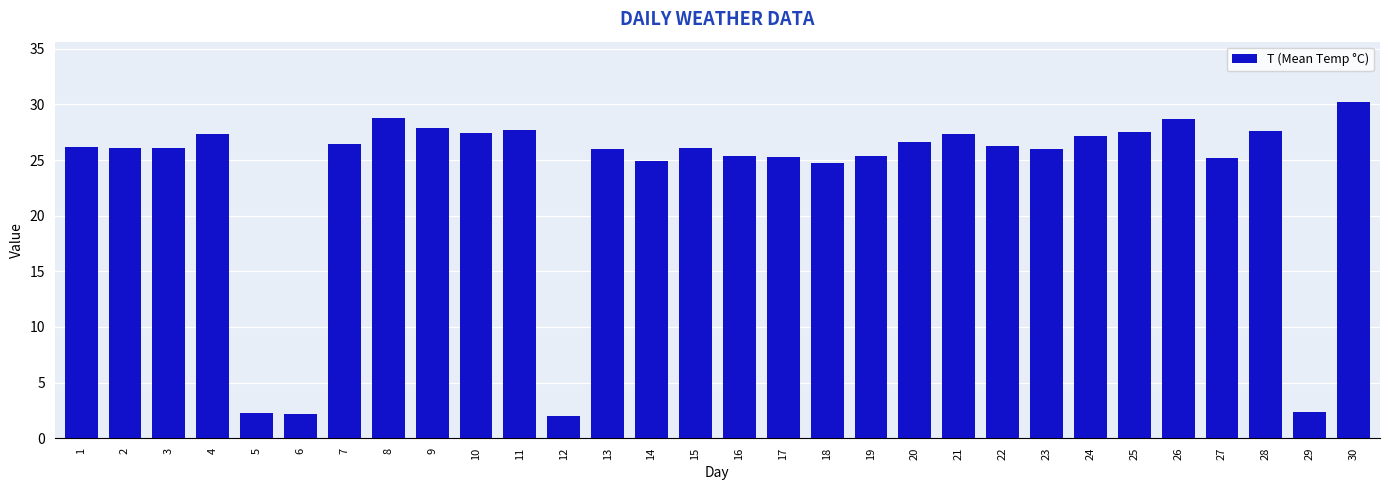

What is the difference between the second highest and minimum values?

26.8